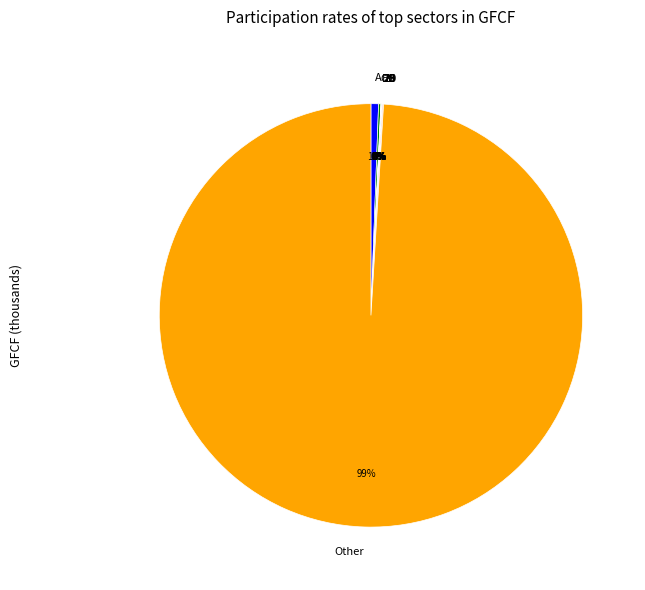

Which category has the biggest portion of the pie?

Other